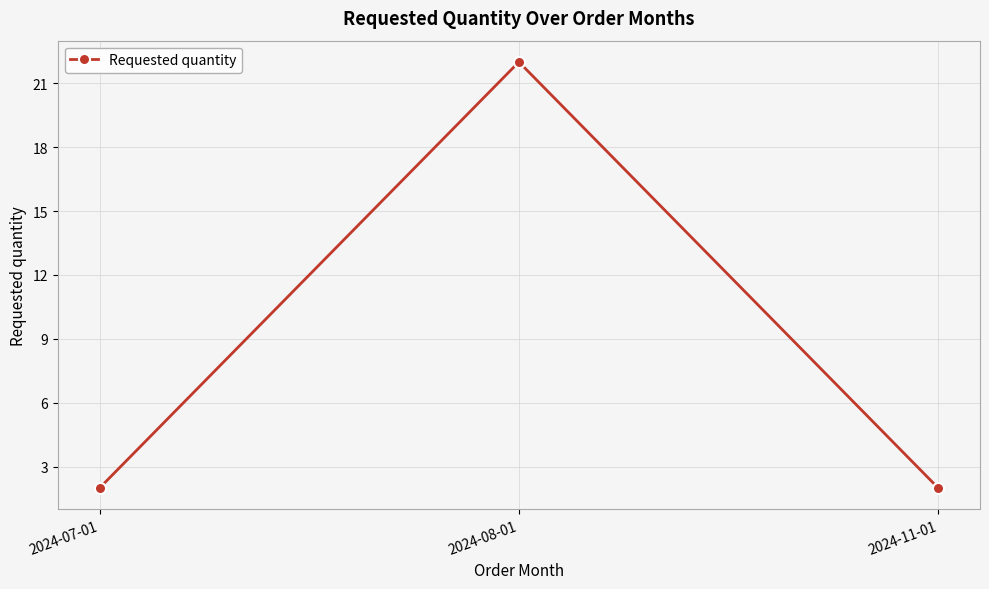

Is it true that the value at 2024-08-01 is 22?

True